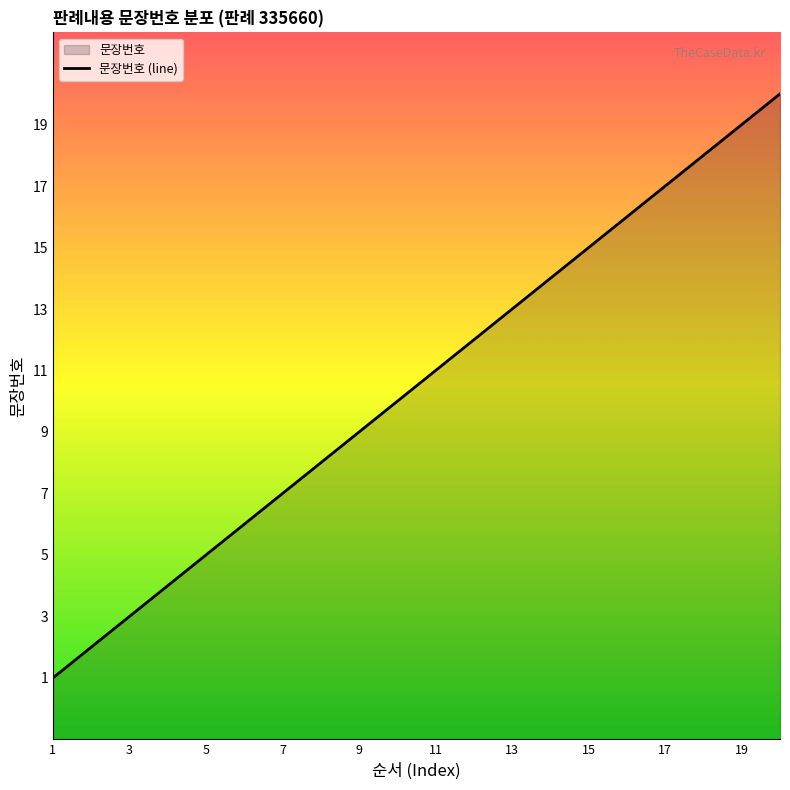

Reading left to right, what are all the values shown in this chart?

1	2	3	4	5	6	7	8	9	10	11	12	13	14	15	16	17	18	19	20